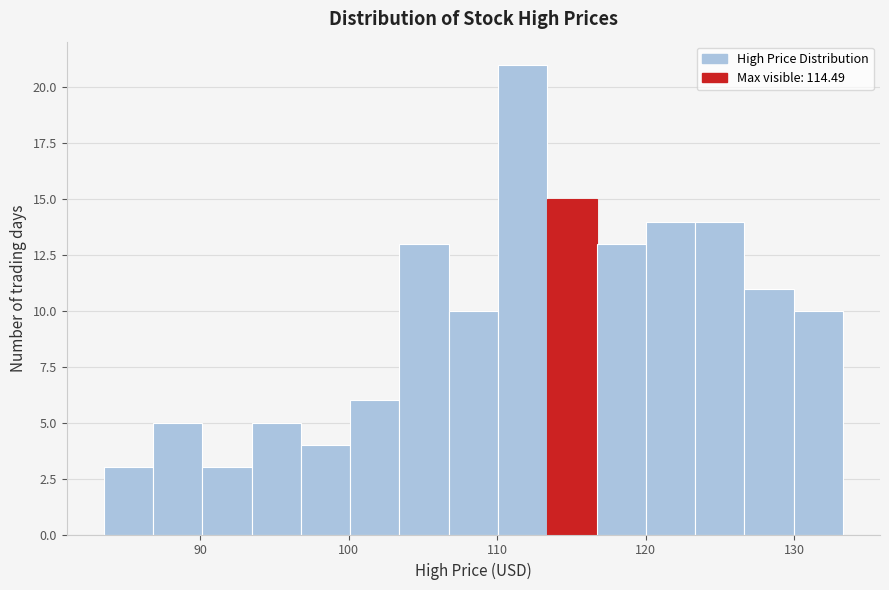

Read against the x-axis, roughly where is the centre of the tallest bar?

112